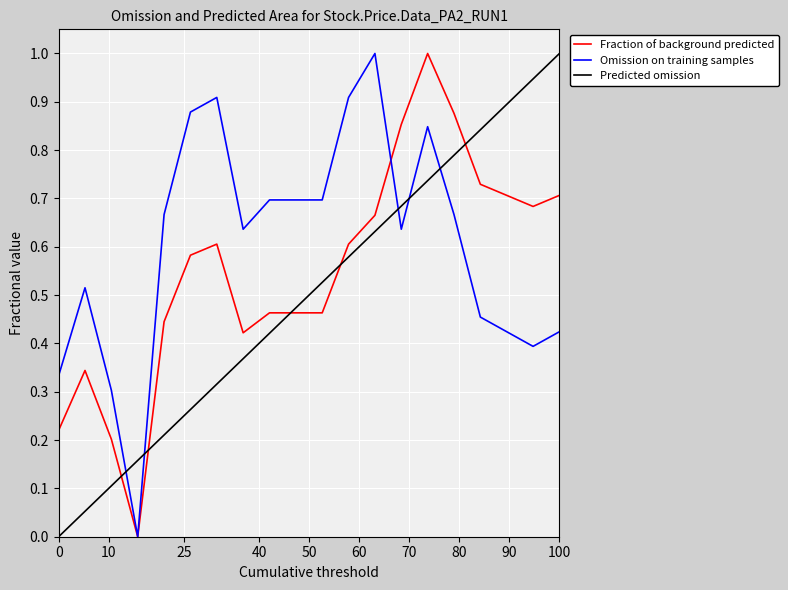

List the series in order of their overall mean, highest first.

Omission on training samples, Fraction of background predicted, Predicted omission